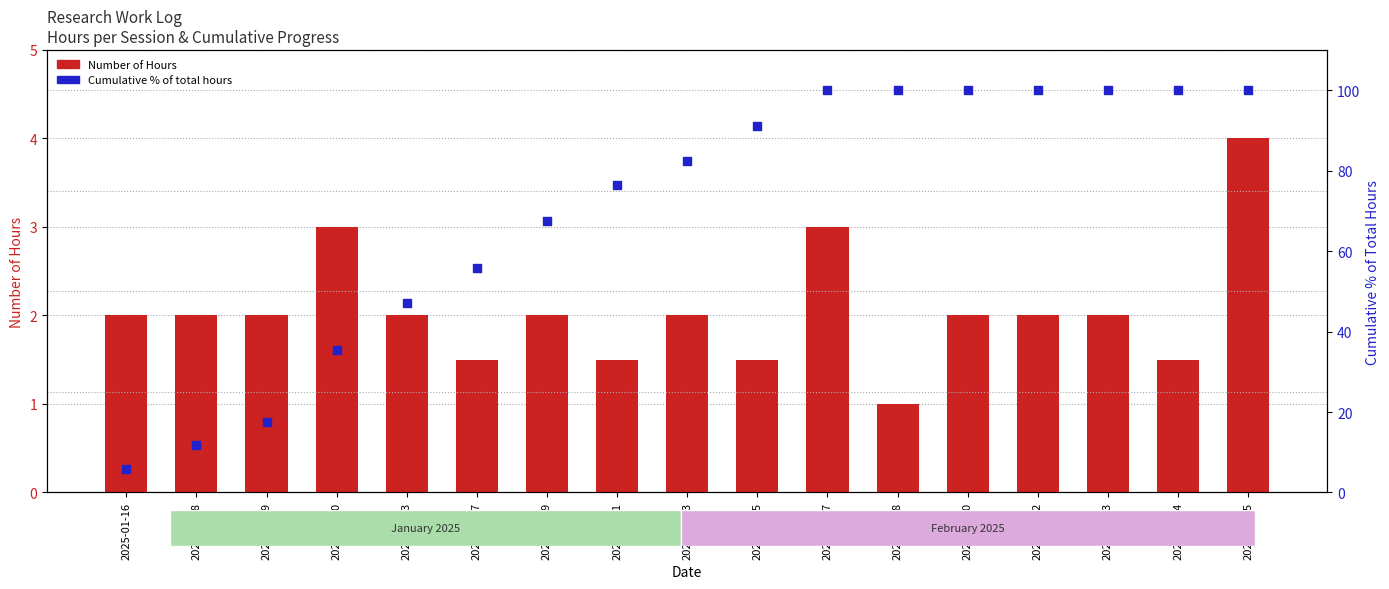

At which category is the sum across all series the highest?

2025-02-15